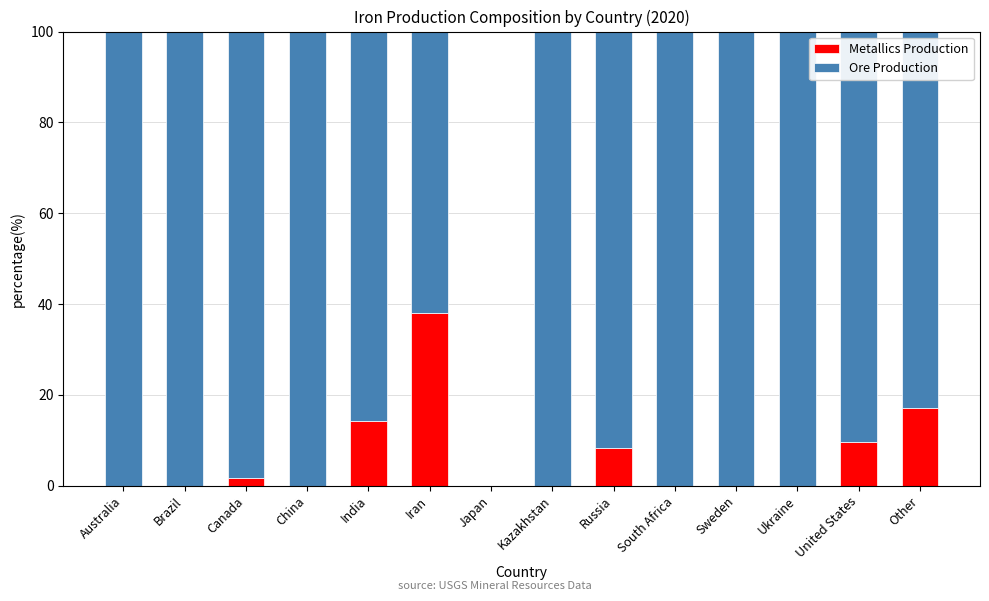

True or false: Metallics Production has a value of -25.8 at Kazakhstan.

False